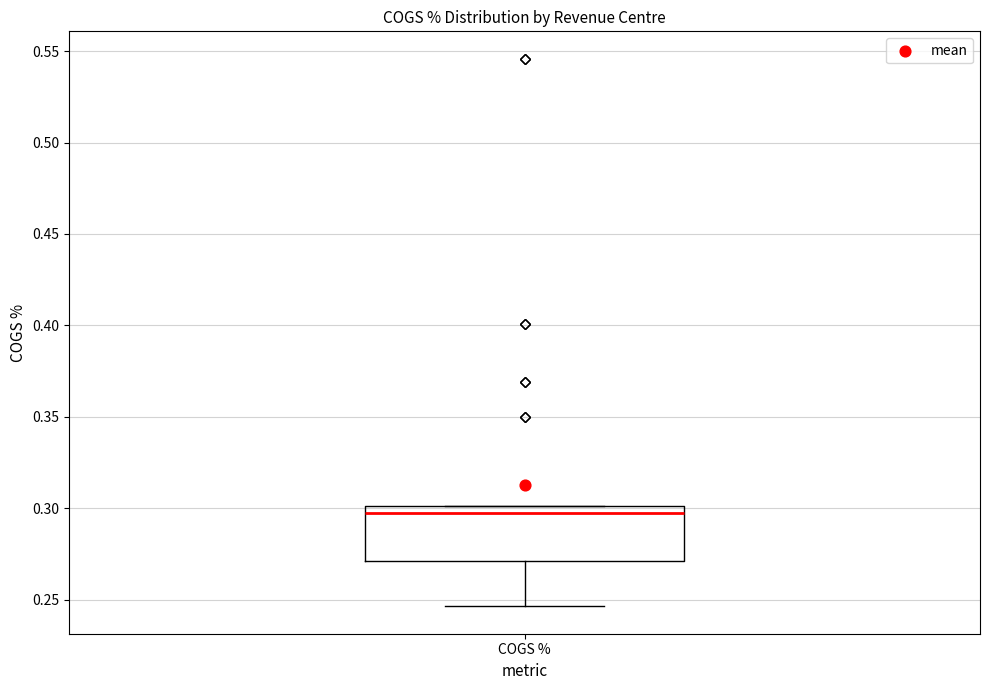

Transcribe this box plot: give where the median line is, the range the box spans, and where the two whiskers end, as read against the y-axis. The values are not printed on the chart, so give them approximately, as read against the axis.

median 0.295, box 0.270 to 0.300, whiskers 0.245 to 0.300